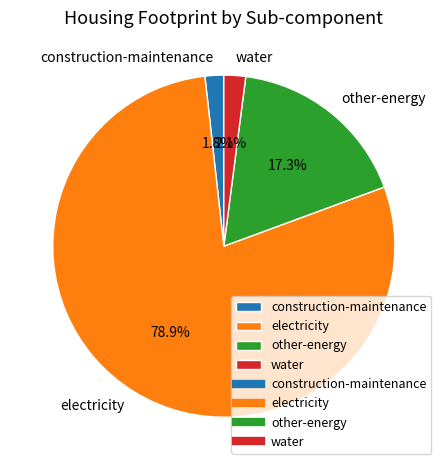

How many segments does this pie chart have?

4